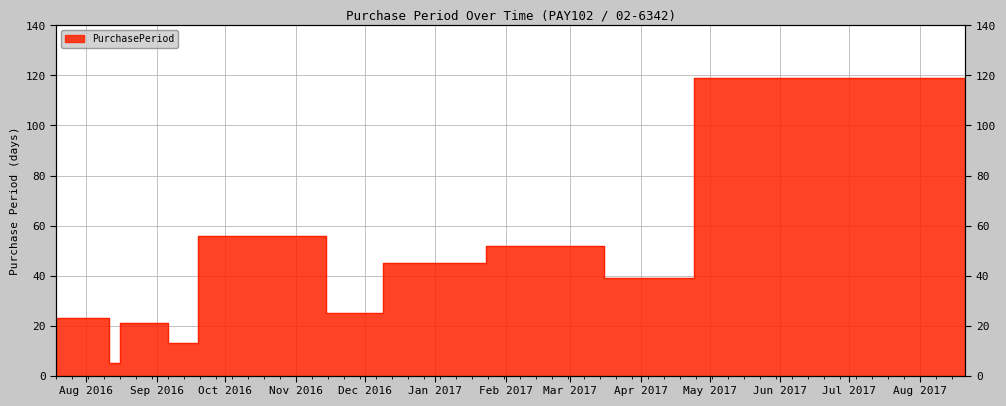

What is the ratio of the value at 2016-08-16 to the value at 2017-01-23?

0.1